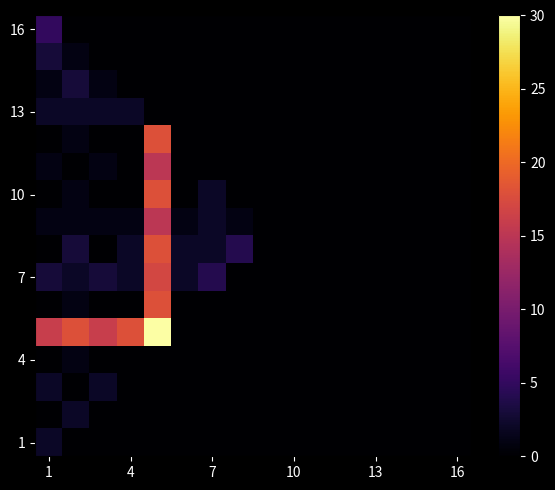

How many distinct data groups are displayed?

16